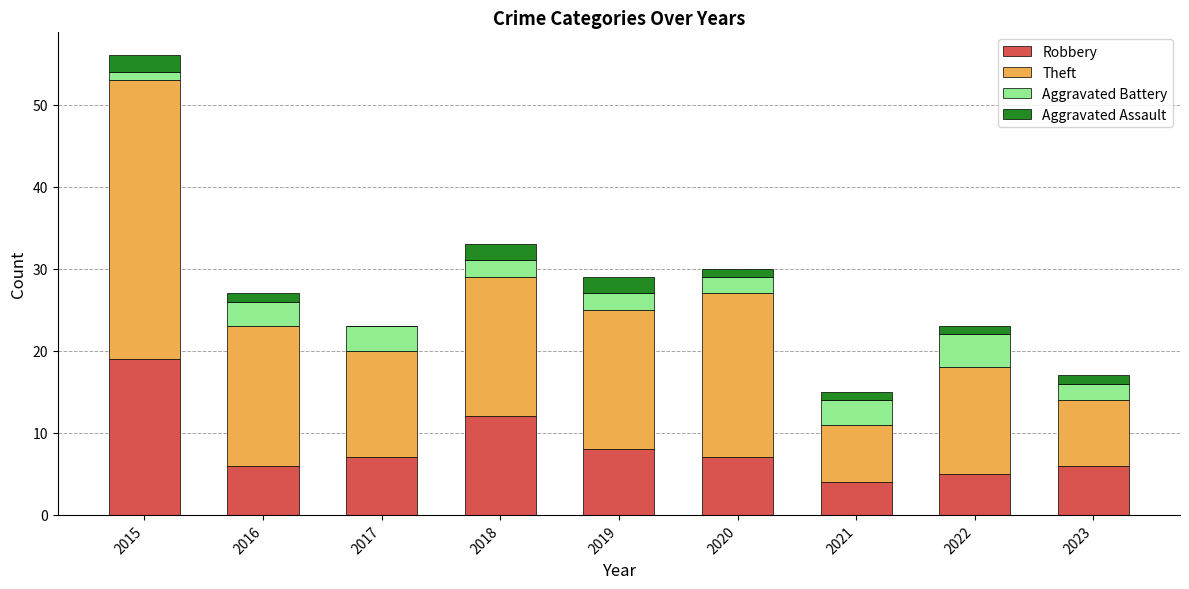

At which category is the sum across all series the highest?

2015